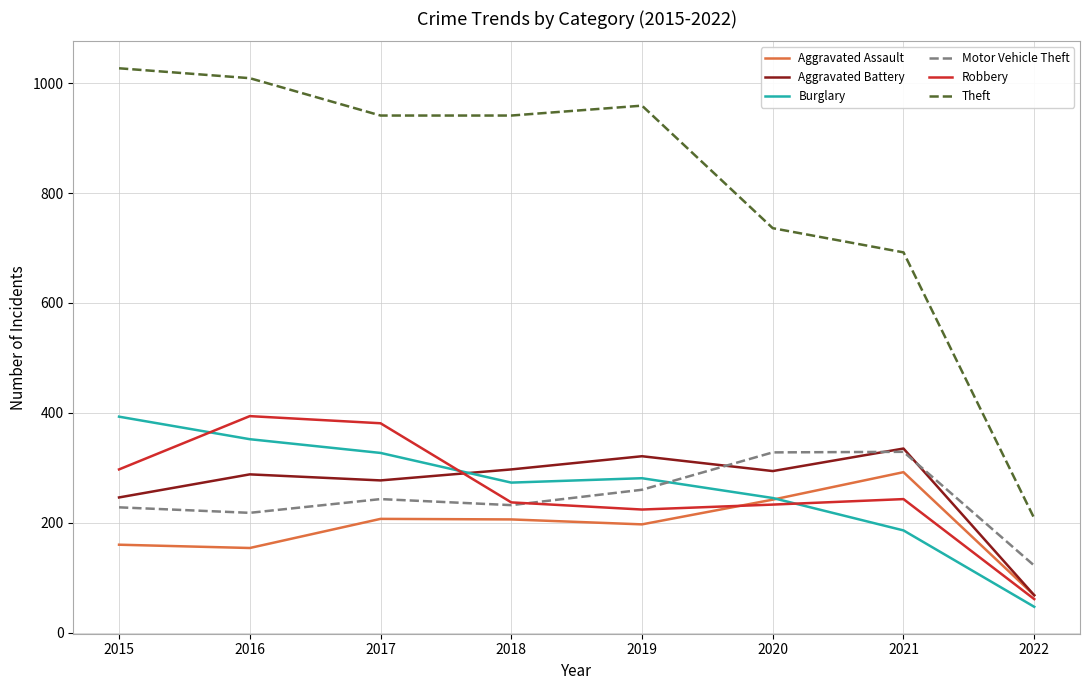

True or false: Burglary and Aggravated Assault cross at least once.

True